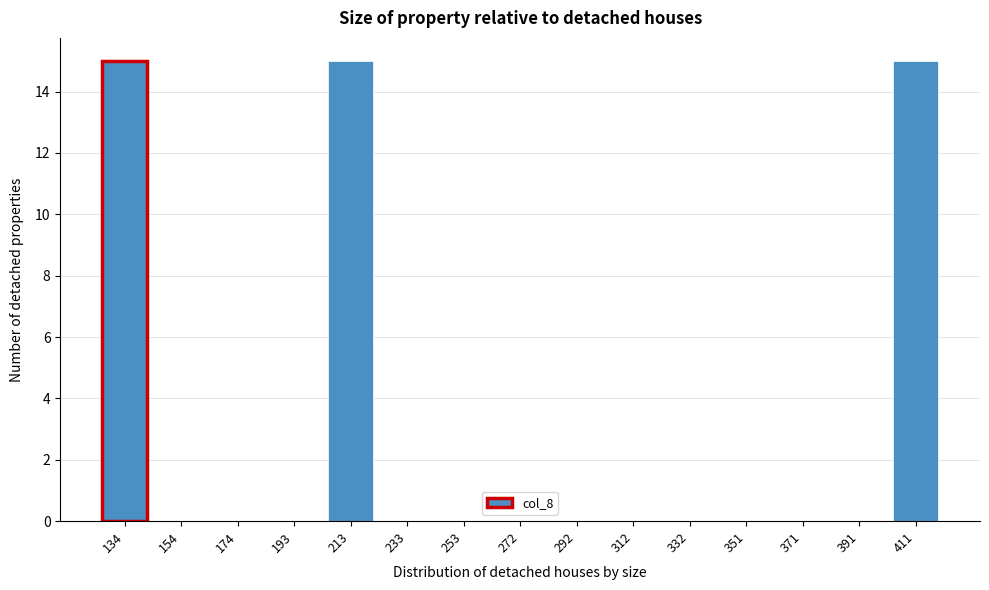

Reading left to right, what are all the values shown in this chart?

134=15	154=0	174=0	193=0	213=15	233=0	253=0	272=0	292=0	312=0	332=0	351=0	371=0	391=0	411=15